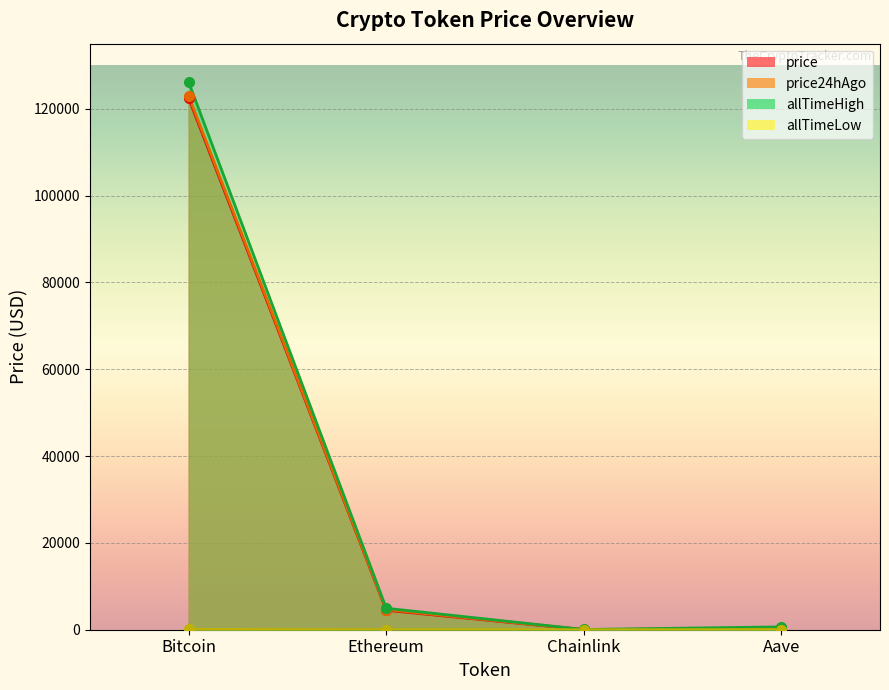

True or false: allTimeHigh and allTimeLow cross at least once.

False